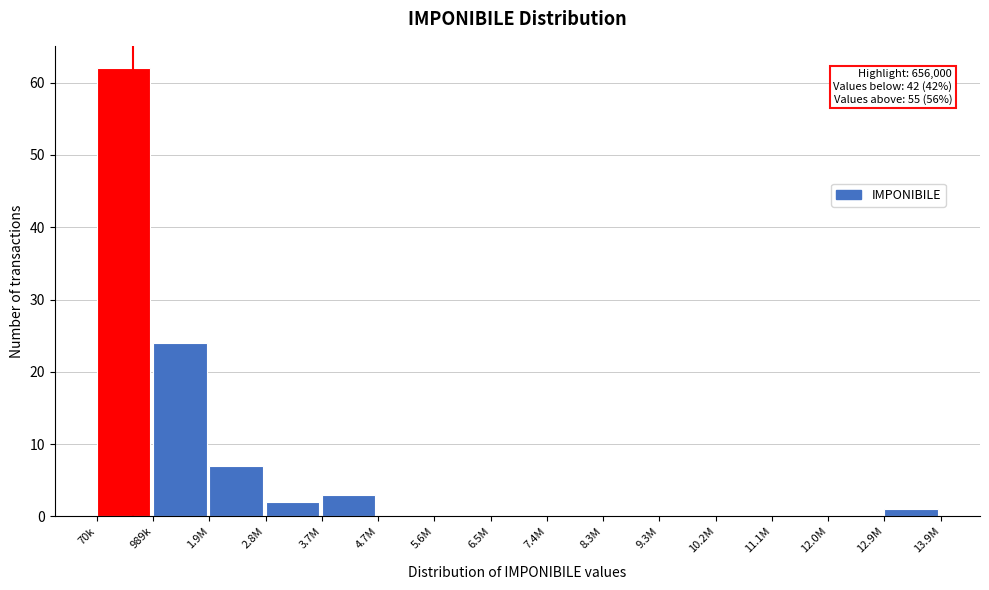

Where is the data nearest to the value 31?

989k